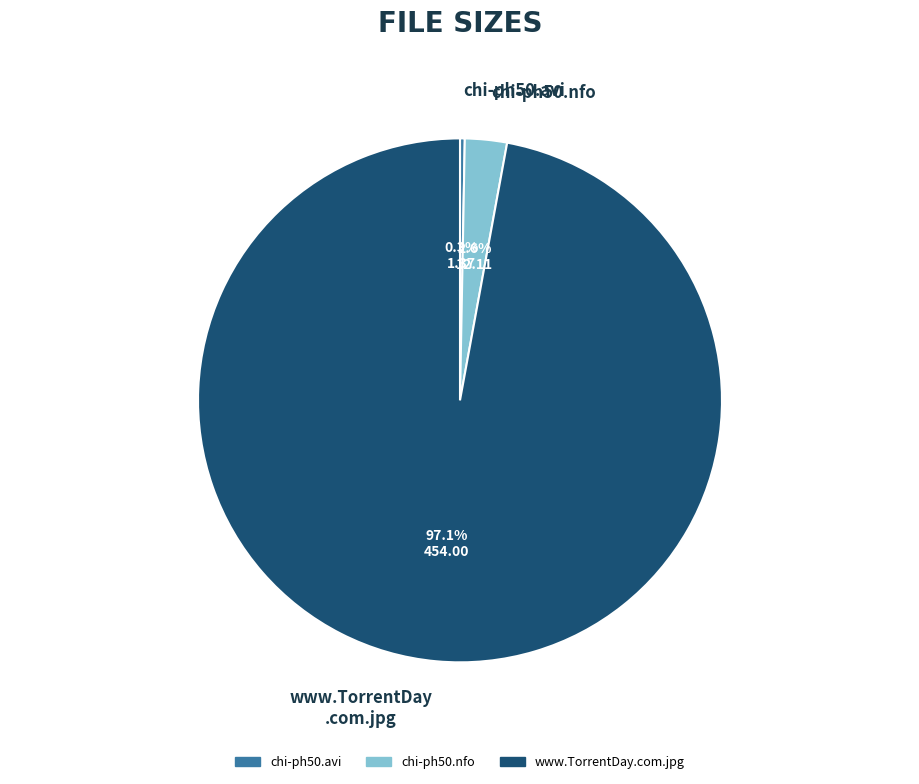

Is it true that www.TorrentDay.com.jpg is 97% of the pie?

True